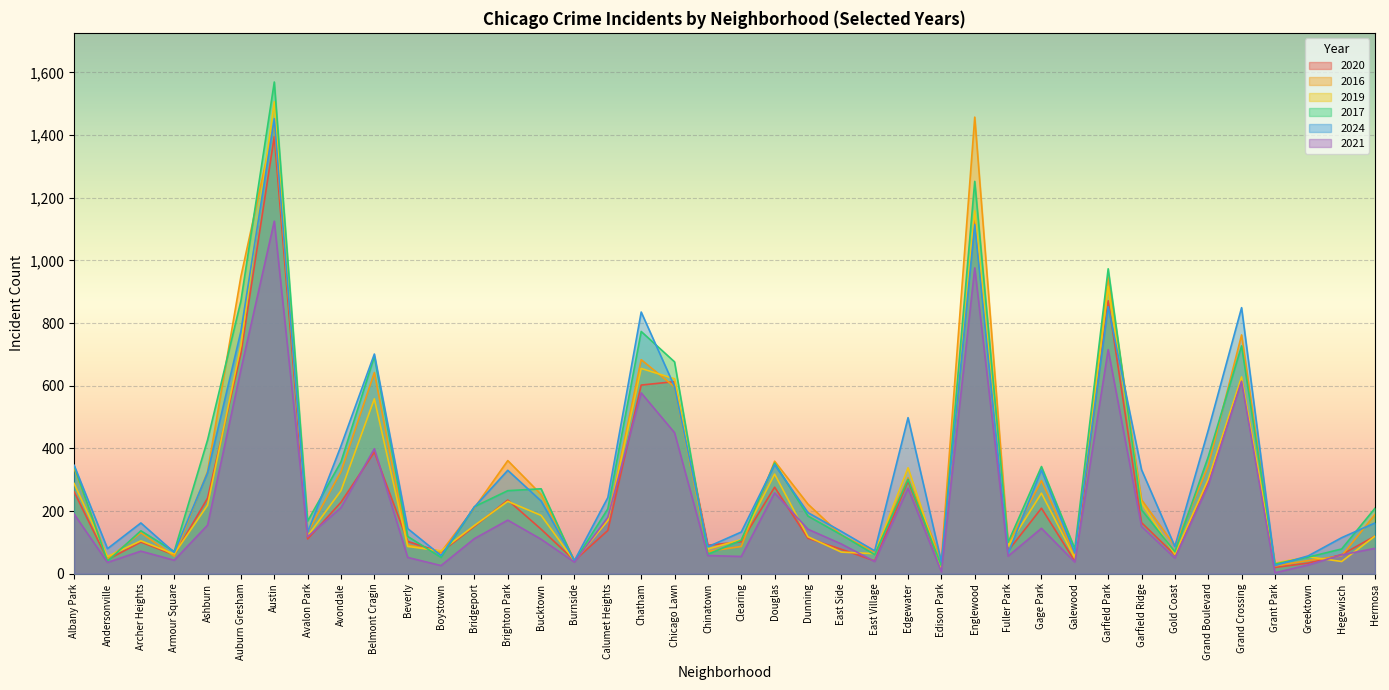

What is the difference between the 2021 values at Hegewisch and Auburn Gresham?

591